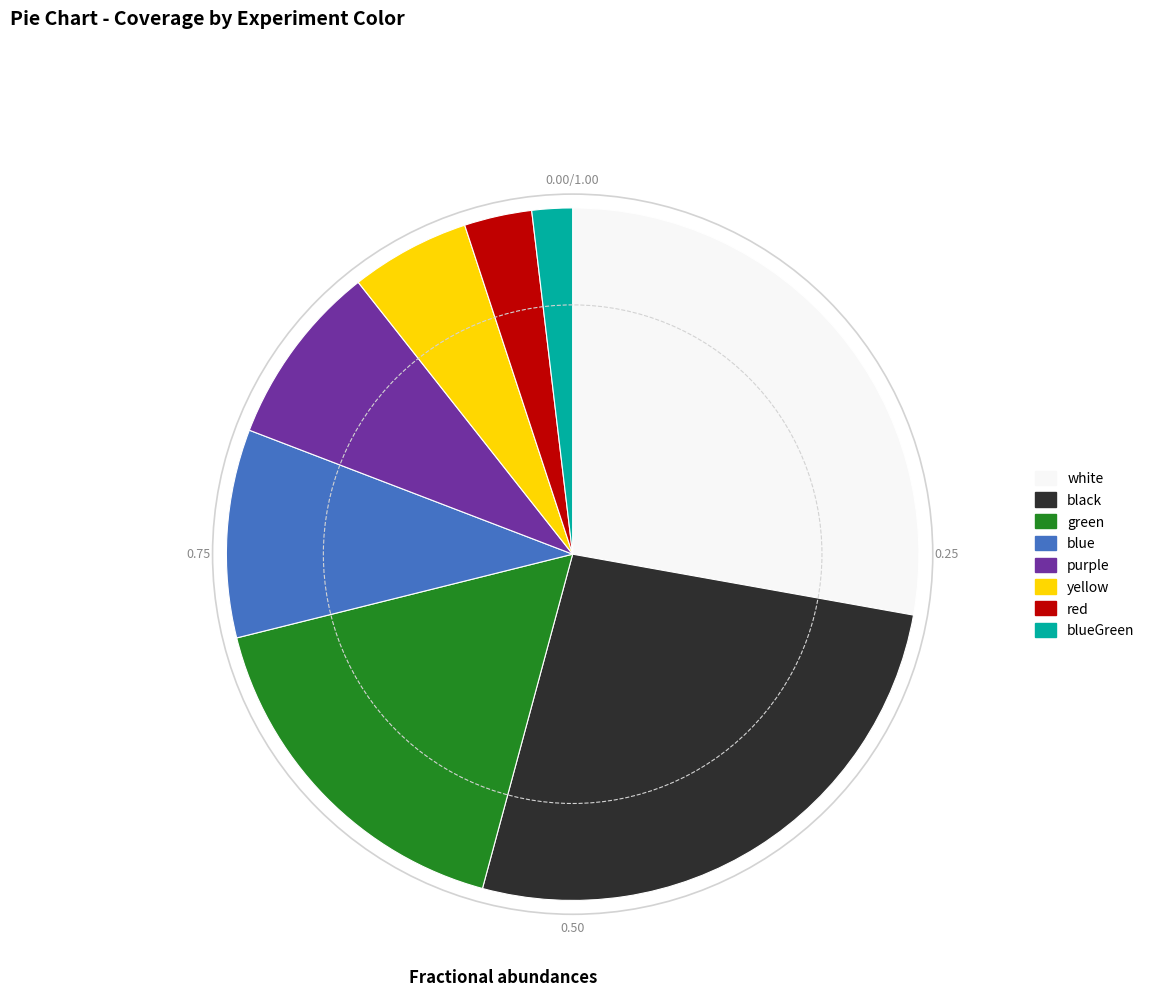

Does any single category account for the majority?

No